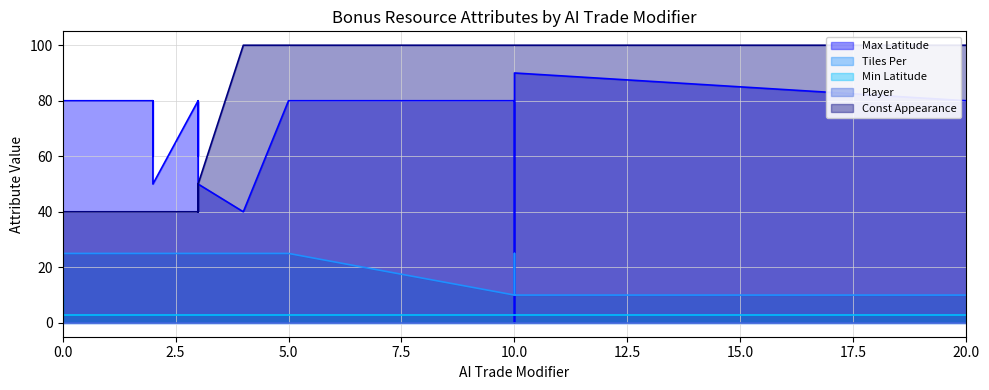

How many values in the Const Appearance series are below 50?

15